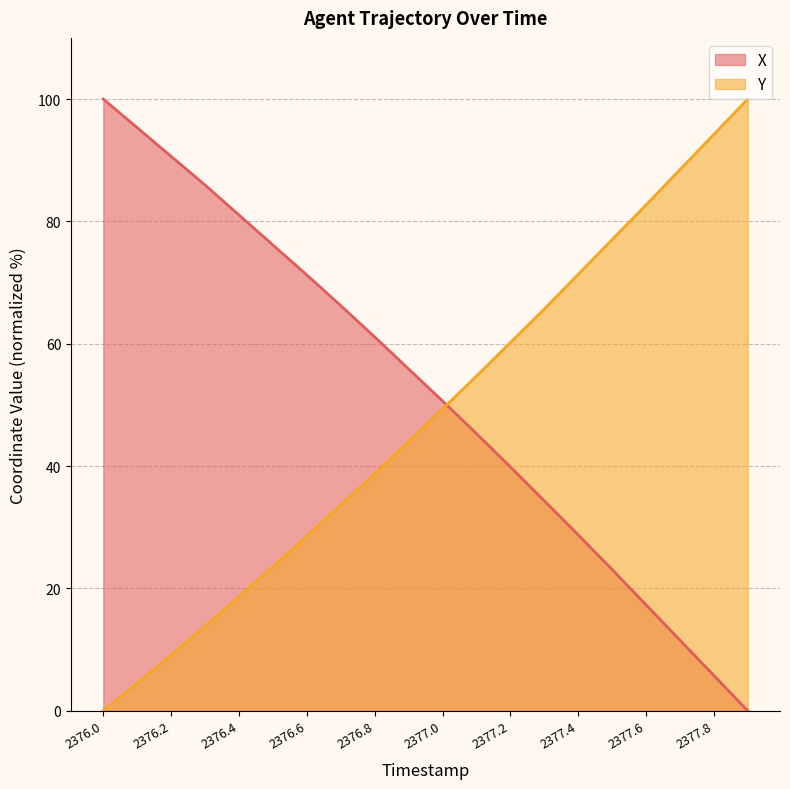

What is the difference between the X values at 2377.7 and 2377.9?

11.5